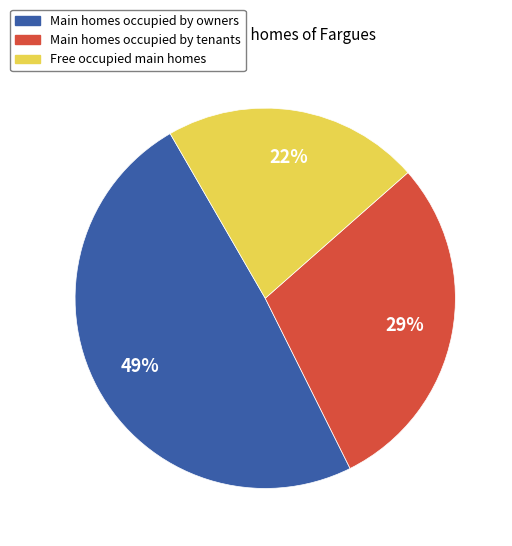

To the nearest percent, what is the average slice percentage?

33%